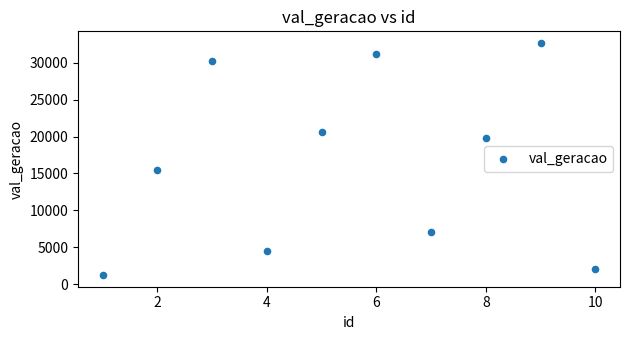

What Y value in the scatter plot is closest to 16957?

15507.8